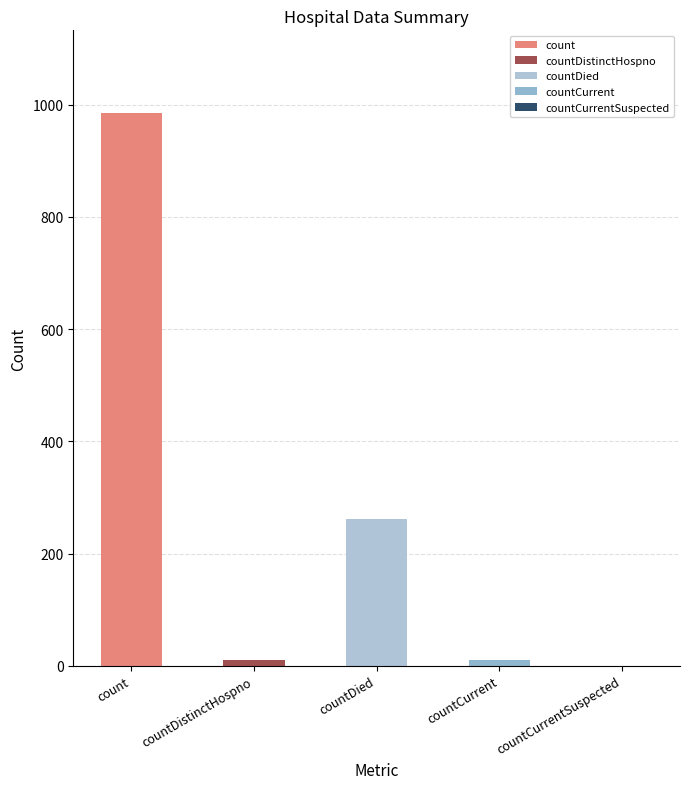

What is the label of the 3rd bar from the right?

countDied